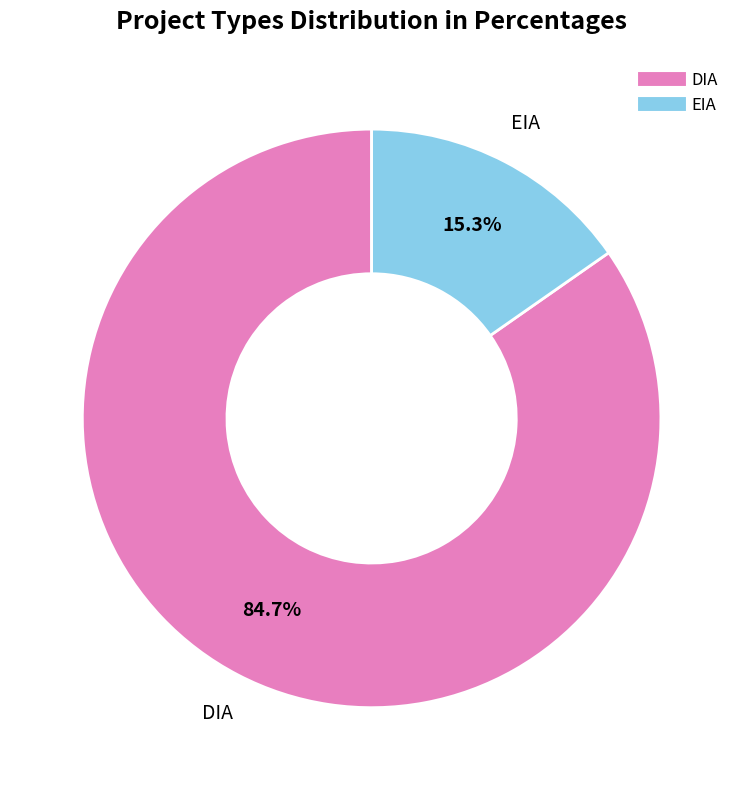

The DIA slice represents 78% of the pie. True or false?

False